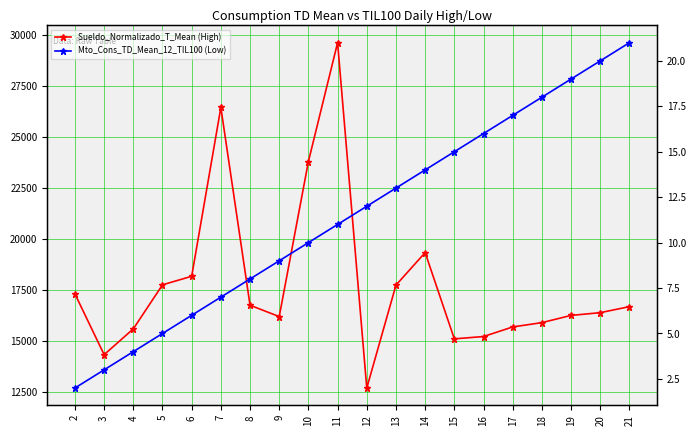

Which category has the lowest value across all series?

2